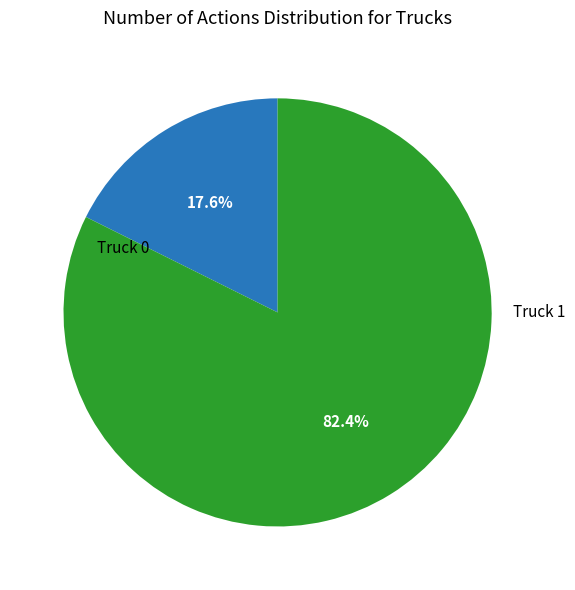

Which has a higher value, Truck 0 or Truck 1?

Truck 1